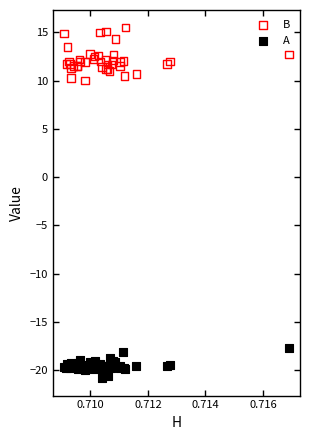

Which series reaches the minimum Y coordinate?

A